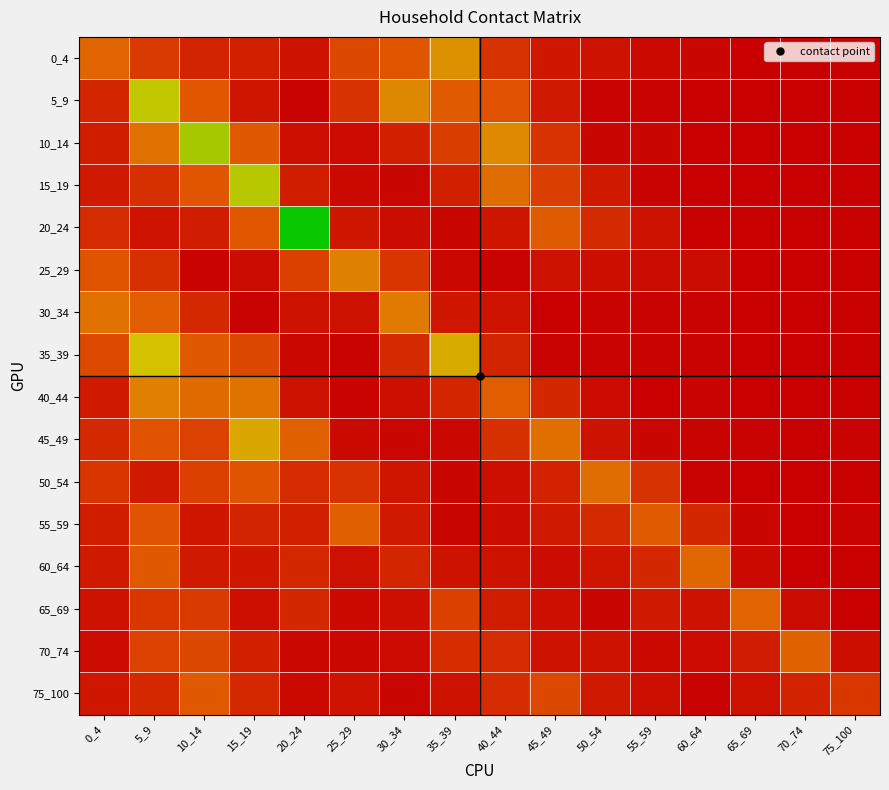

Reading left to right, what are all the values shown in this chart?

0_4: 0_4=0.7	5_9=0.4	10_14=0.2	15_19=0.2	20_24=0.1	25_29=0.4	30_34=0.5	35_39=1.1	40_44=0.3	45_49=0.1	50_54=0.1	55_59=0.1	60_64=0.0	65_69=0.0	70_74=0.0	75_100=0.0
5_9: 0_4=0.2	5_9=1.5	10_14=0.6	15_19=0.1	20_24=0.0	25_29=0.3	30_34=1.0	35_39=0.6	40_44=0.5	45_49=0.2	50_54=0.0	55_59=0.0	60_64=0.0	65_69=0.0	70_74=0.0	75_100=0.0
10_14: 0_4=0.2	5_9=0.8	10_14=1.7	15_19=0.6	20_24=0.1	25_29=0.1	30_34=0.2	35_39=0.4	40_44=1.0	45_49=0.3	50_54=0.0	55_59=0.0	60_64=0.0	65_69=0.0	70_74=0.0	75_100=0.0
15_19: 0_4=0.2	5_9=0.3	10_14=0.5	15_19=1.6	20_24=0.2	25_29=0.1	30_34=0.0	35_39=0.2	40_44=0.8	45_49=0.4	50_54=0.2	55_59=0.0	60_64=0.0	65_69=0.0	70_74=0.0	75_100=0.0
20_24: 0_4=0.3	5_9=0.1	10_14=0.2	15_19=0.6	20_24=2.4	25_29=0.1	30_34=0.1	35_39=0.0	40_44=0.1	45_49=0.6	50_54=0.3	55_59=0.1	60_64=0.0	65_69=0.0	70_74=0.0	75_100=0.0
25_29: 0_4=0.5	5_9=0.3	10_14=0.0	15_19=0.1	20_24=0.4	25_29=1.0	30_34=0.3	35_39=0.0	40_44=0.0	45_49=0.1	50_54=0.1	55_59=0.1	60_64=0.1	65_69=0.0	70_74=0.0	75_100=0.0
30_34: 0_4=0.8	5_9=0.6	10_14=0.2	15_19=0.0	20_24=0.1	25_29=0.1	30_34=0.9	35_39=0.1	40_44=0.1	45_49=0.0	50_54=0.0	55_59=0.0	60_64=0.0	65_69=0.0	70_74=0.0	75_100=0.0
35_39: 0_4=0.4	5_9=1.4	10_14=0.6	15_19=0.4	20_24=0.1	25_29=0.0	30_34=0.3	35_39=1.3	40_44=0.2	45_49=0.0	50_54=0.0	55_59=0.0	60_64=0.0	65_69=0.0	70_74=0.0	75_100=0.0
40_44: 0_4=0.2	5_9=1.0	10_14=0.8	15_19=0.8	20_24=0.1	25_29=0.0	30_34=0.1	35_39=0.2	40_44=0.6	45_49=0.2	50_54=0.1	55_59=0.0	60_64=0.0	65_69=0.0	70_74=0.0	75_100=0.0
45_49: 0_4=0.3	5_9=0.5	10_14=0.4	15_19=1.2	20_24=0.6	25_29=0.1	30_34=0.0	35_39=0.1	40_44=0.3	45_49=0.8	50_54=0.1	55_59=0.0	60_64=0.0	65_69=0.0	70_74=0.0	75_100=0.0
50_54: 0_4=0.3	5_9=0.2	10_14=0.4	15_19=0.5	20_24=0.3	25_29=0.3	30_34=0.1	35_39=0.0	40_44=0.1	45_49=0.2	50_54=0.8	55_59=0.3	60_64=0.0	65_69=0.0	70_74=0.0	75_100=0.0
55_59: 0_4=0.2	5_9=0.5	10_14=0.1	15_19=0.2	20_24=0.2	25_29=0.6	30_34=0.2	35_39=0.0	40_44=0.1	45_49=0.2	50_54=0.3	55_59=0.6	60_64=0.2	65_69=0.0	70_74=0.0	75_100=0.0
60_64: 0_4=0.2	5_9=0.6	10_14=0.2	15_19=0.1	20_24=0.2	25_29=0.1	30_34=0.2	35_39=0.1	40_44=0.1	45_49=0.1	50_54=0.1	55_59=0.2	60_64=0.7	65_69=0.1	70_74=0.0	75_100=0.0
65_69: 0_4=0.1	5_9=0.3	10_14=0.4	15_19=0.1	20_24=0.2	25_29=0.1	30_34=0.1	35_39=0.4	40_44=0.2	45_49=0.1	50_54=0.0	55_59=0.2	60_64=0.1	65_69=0.7	70_74=0.1	75_100=0.0
70_74: 0_4=0.1	5_9=0.4	10_14=0.4	15_19=0.2	20_24=0.1	25_29=0.0	30_34=0.1	35_39=0.3	40_44=0.3	45_49=0.1	50_54=0.1	55_59=0.1	60_64=0.1	65_69=0.2	70_74=0.7	75_100=0.1
75_100: 0_4=0.1	5_9=0.3	10_14=0.6	15_19=0.2	20_24=0.1	25_29=0.1	30_34=0.0	35_39=0.1	40_44=0.3	45_49=0.4	50_54=0.2	55_59=0.1	60_64=0.0	65_69=0.1	70_74=0.2	75_100=0.3